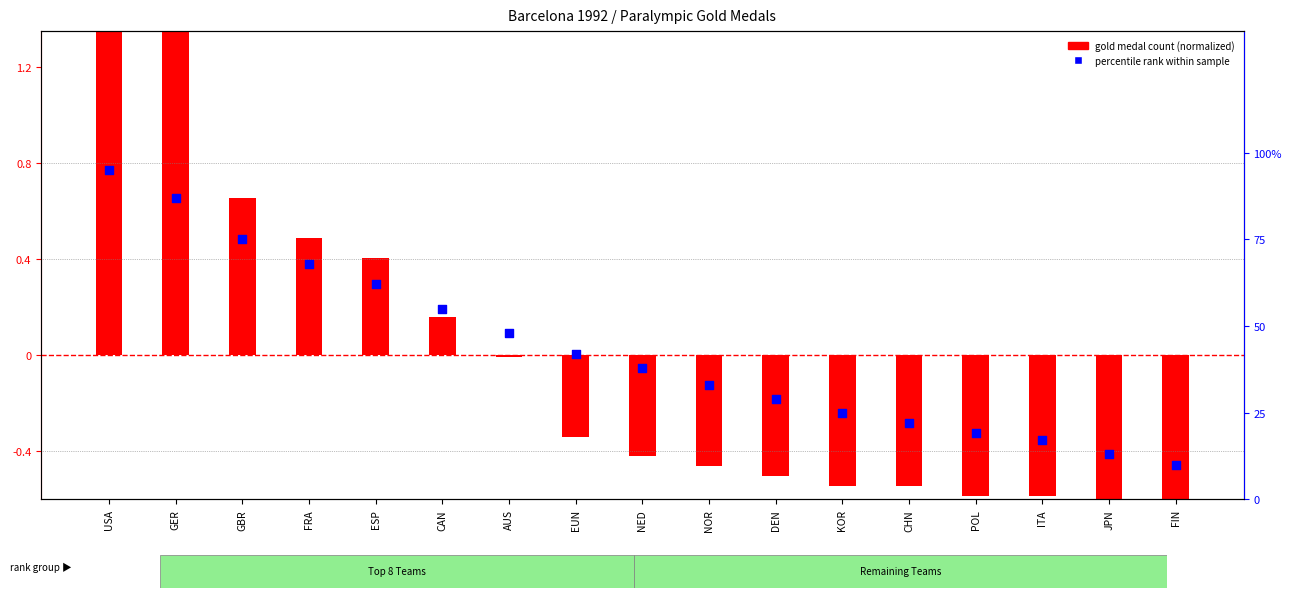

What are all the series names shown in the legend?

gold medal count (normalized), percentile rank within sample